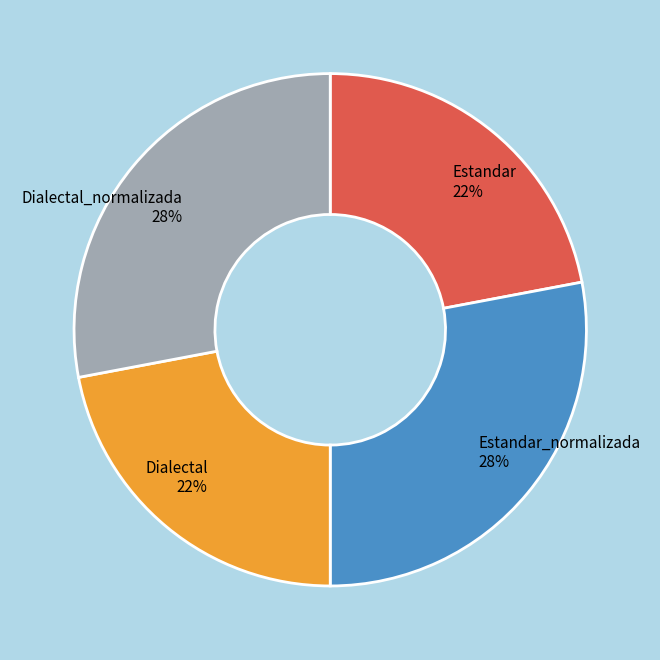

The Dialectal slice represents 13% of the pie. True or false?

False